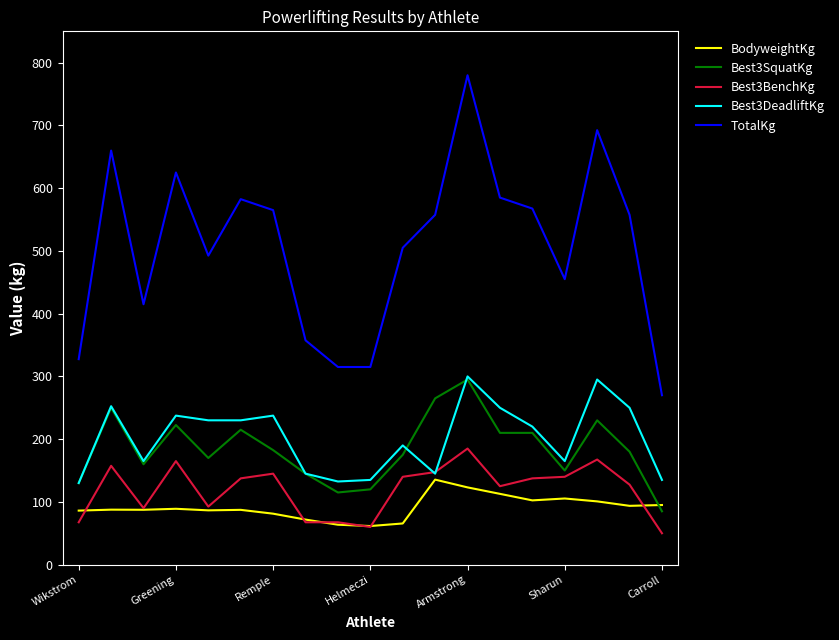

Does the chart have visible grid lines?

No